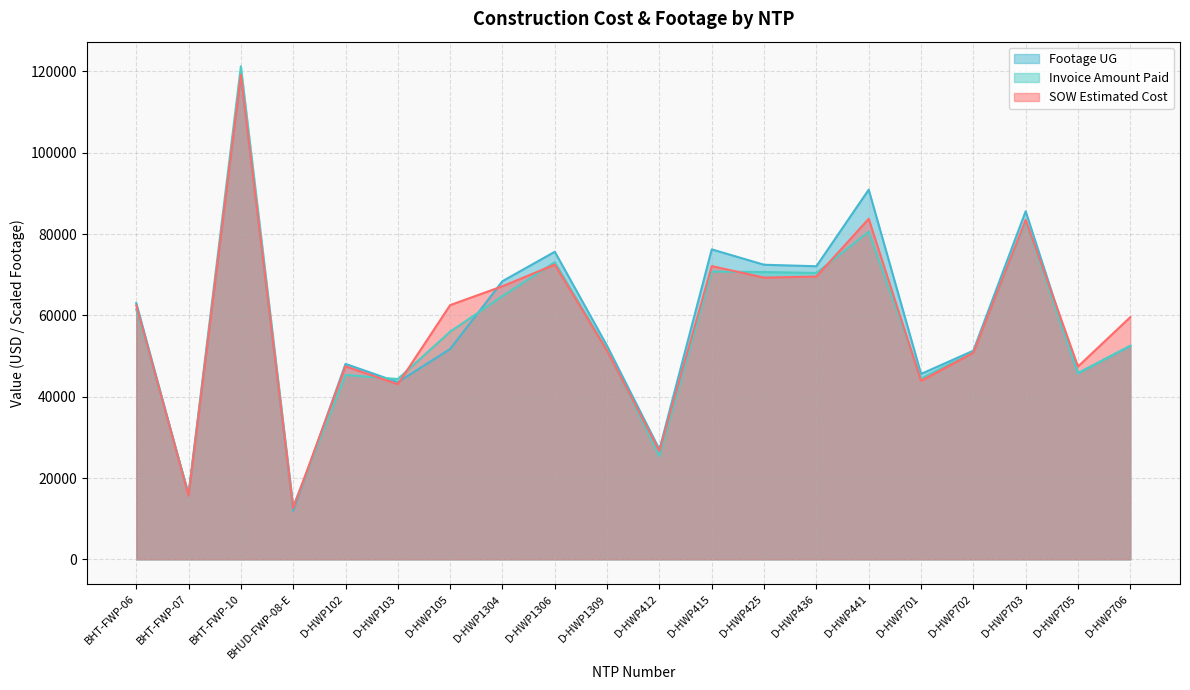

Between D-HWP706 and D-HWP425, which is larger?

D-HWP425